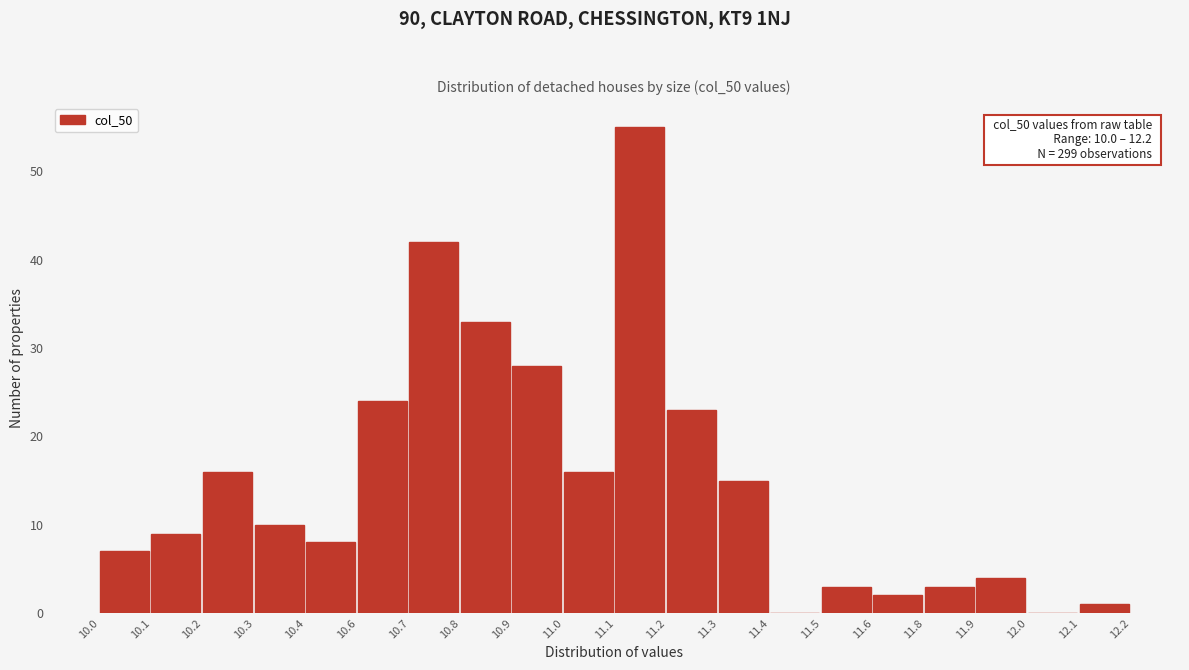

Reading left to right, transcribe all the data shown in this chart.

10.0=7	10.1=9	10.2=16	10.3=10	10.4=8	10.6=24	10.7=42	10.8=33	10.9=28	11.0=16	11.1=55	11.2=23	11.3=15	11.4=0	11.5=3	11.6=2	11.8=3	11.9=4	12.0=0	12.1=1